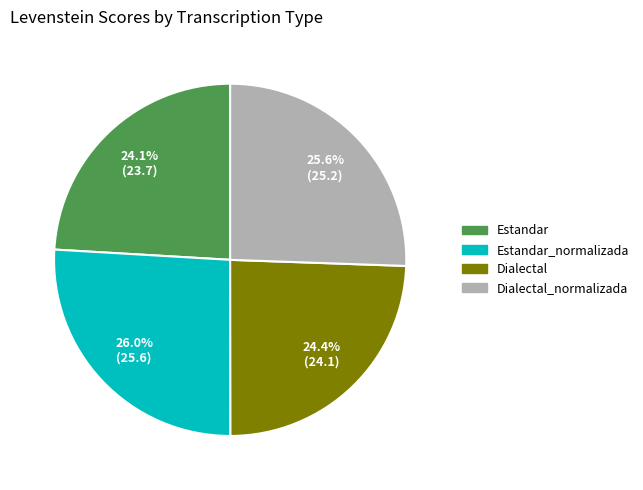

What portion of the pie excludes Estandar?

75.9%